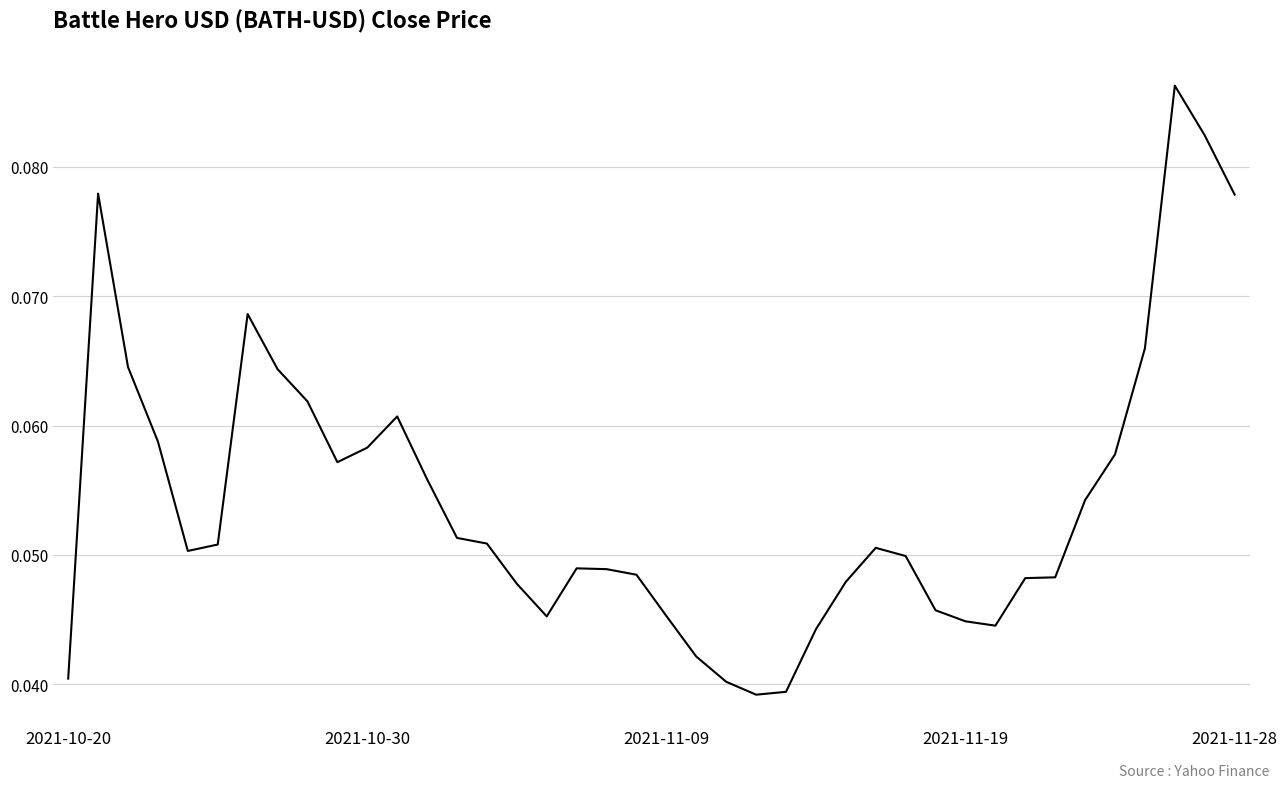

What is the average value?

0.1